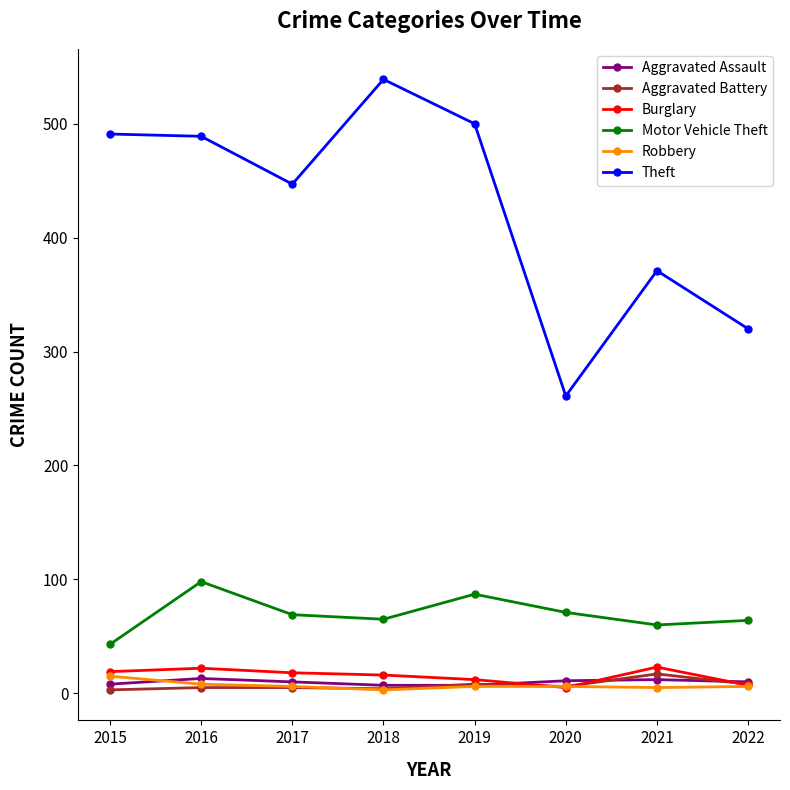

Which series has the largest total across all categories?

Theft